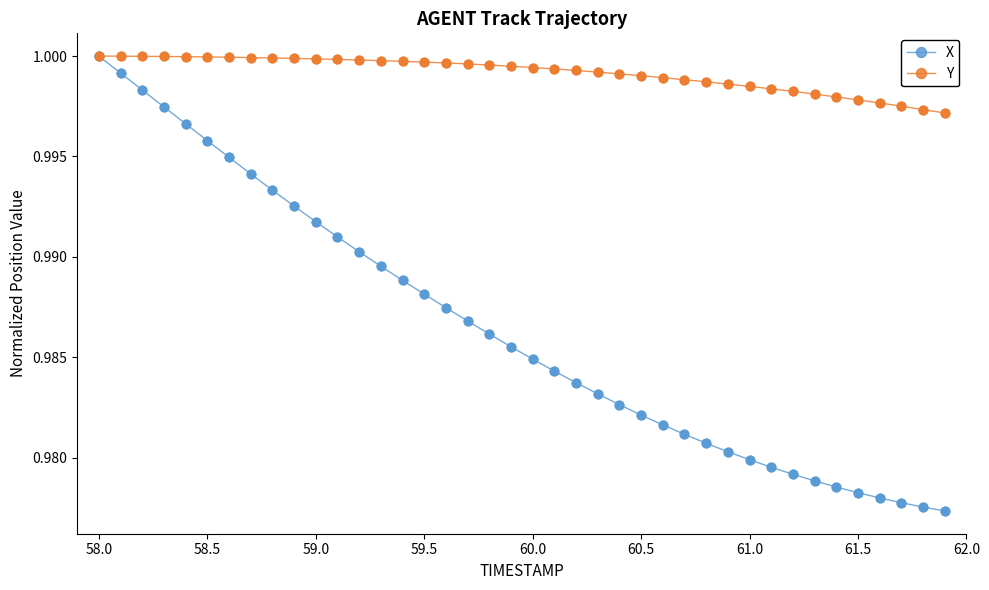

Which series has the largest total across all categories?

Y